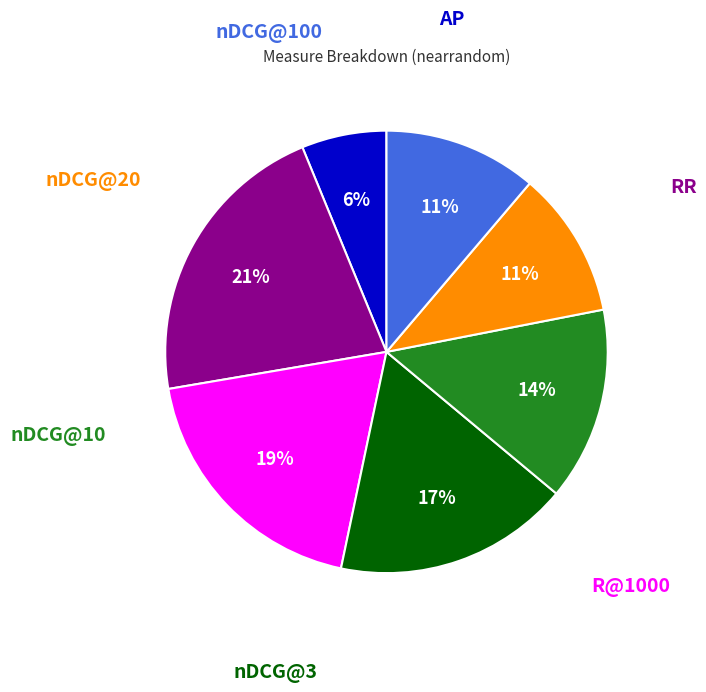

Is there a majority slice in this chart?

No